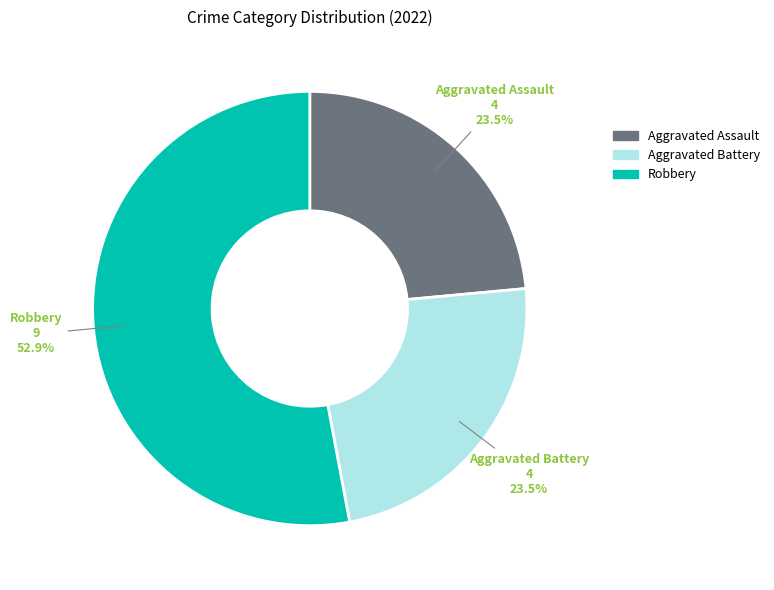

Does any single category account for the majority?

Yes